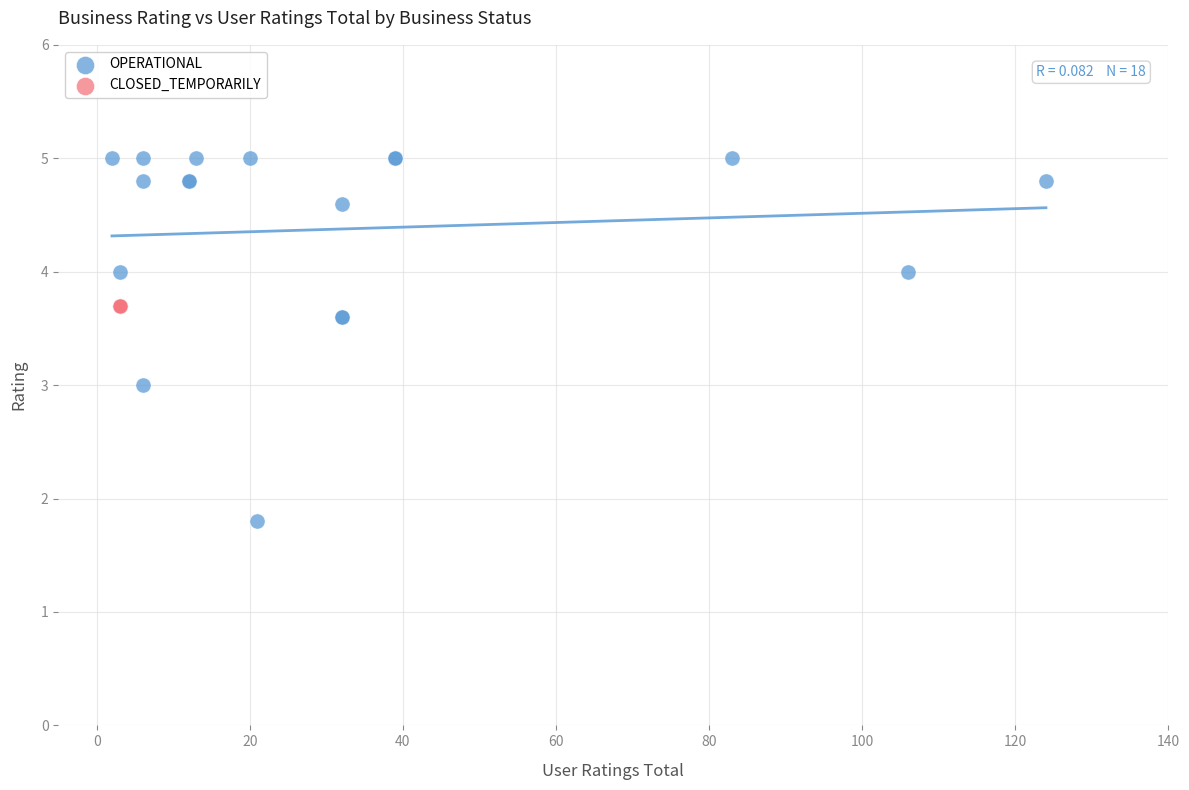

Which series reaches the minimum Y coordinate?

OPERATIONAL